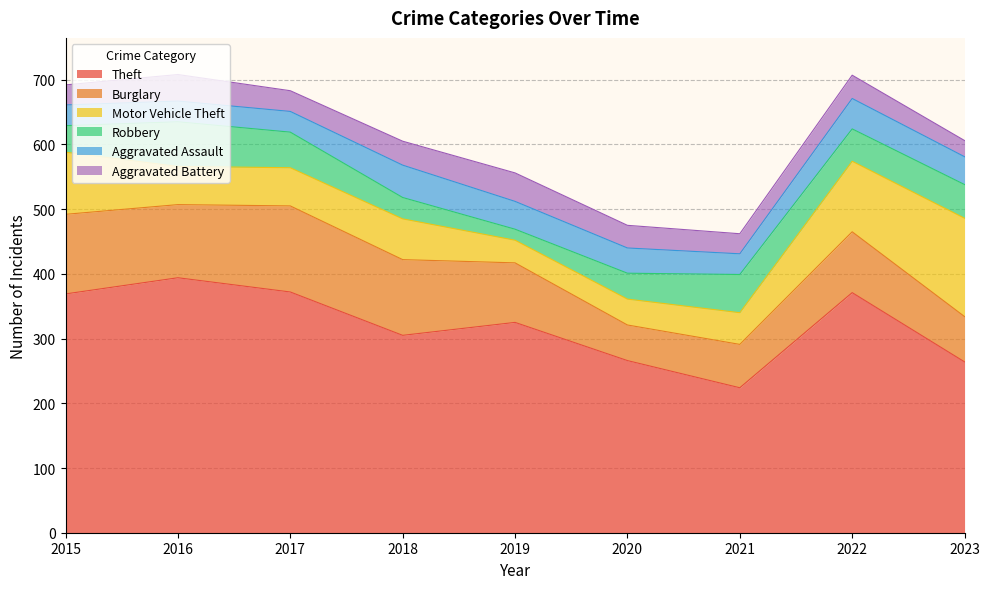

Rank the categories by Motor Vehicle Theft value from highest to lowest.

2023, 2022, 2015, 2018, 2016, 2017, 2021, 2020, 2019